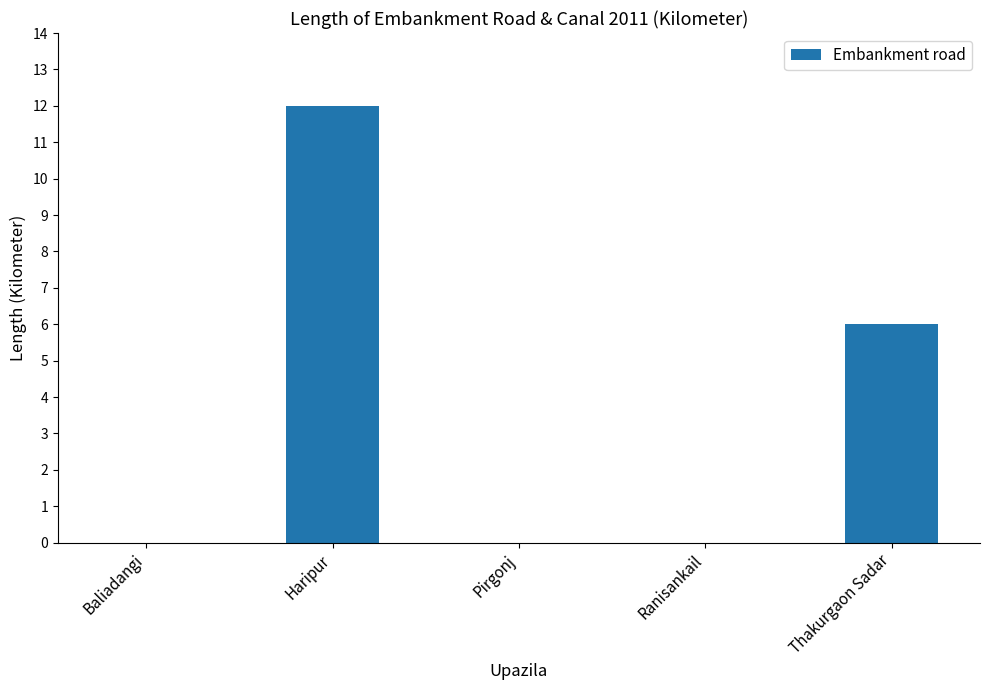

Reading left to right, list all the values displayed in this chart.

0	12	0	0	6